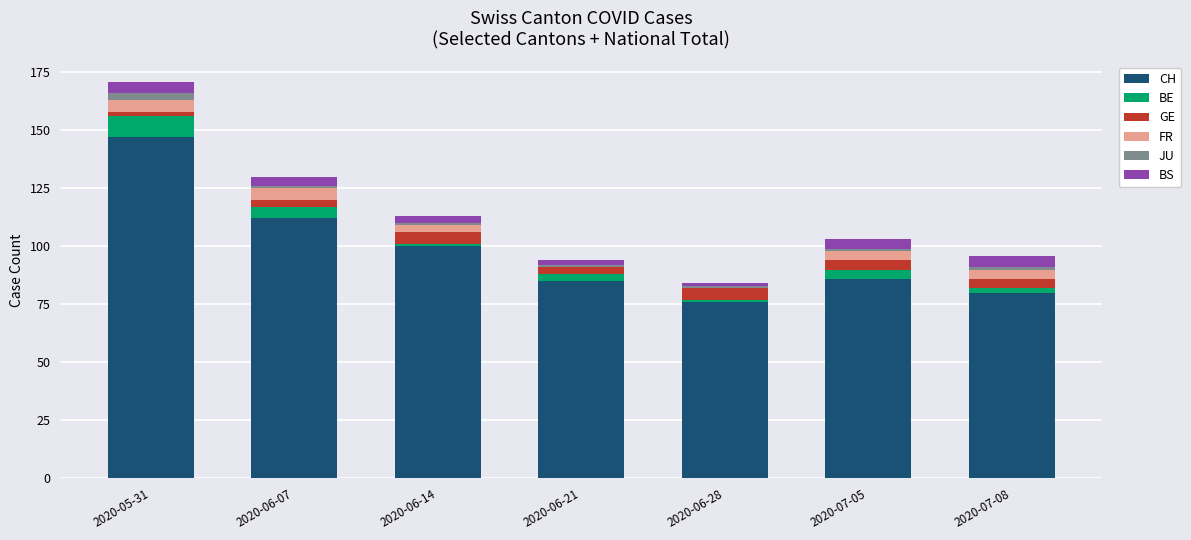

What is the maximum value for CH?

147